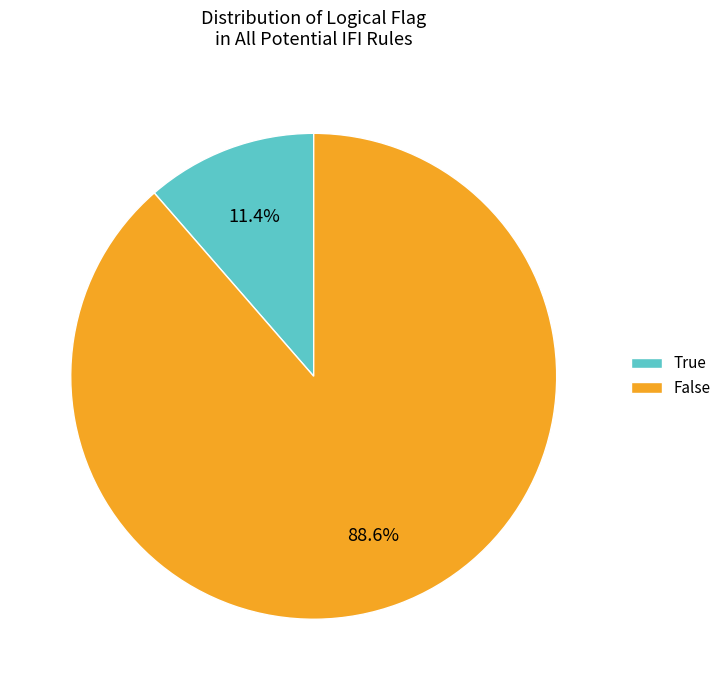

What percentage is the False slice, to the nearest percent?

89%